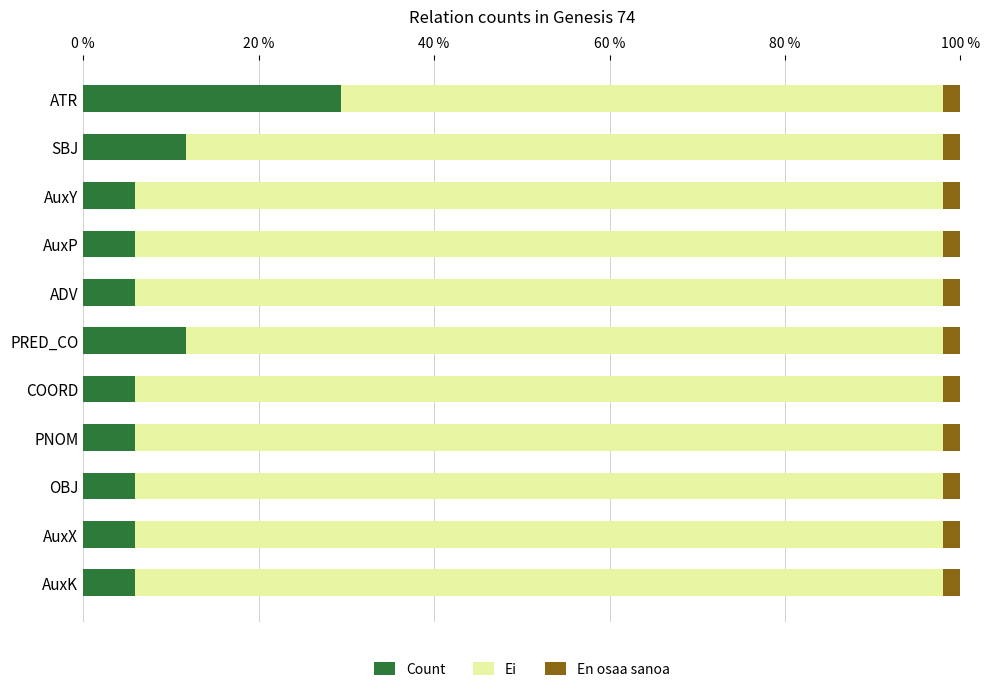

What is the total value across all series at AuxY?

100.0